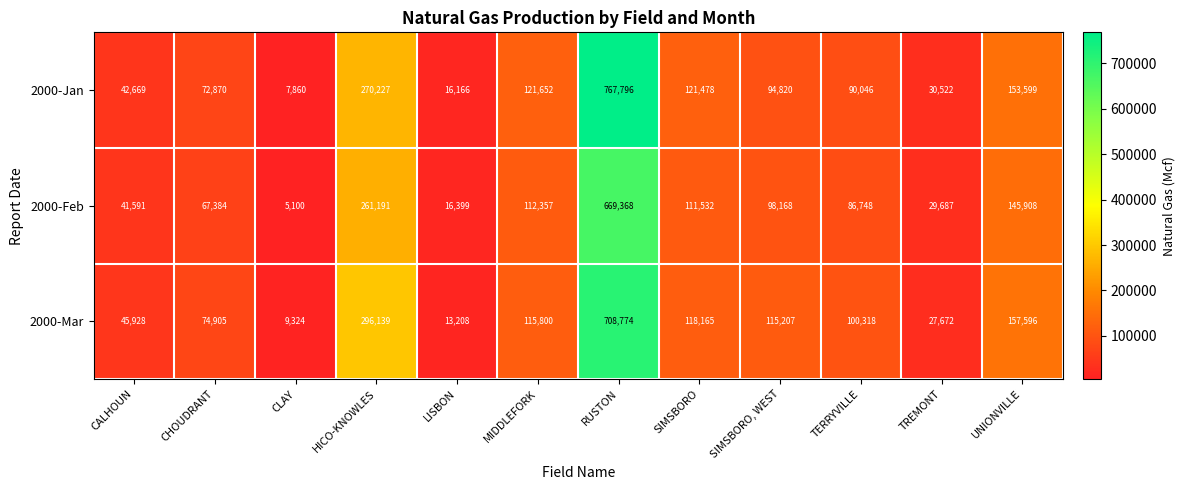

At how many categories does at least one series exceed 573419?

1